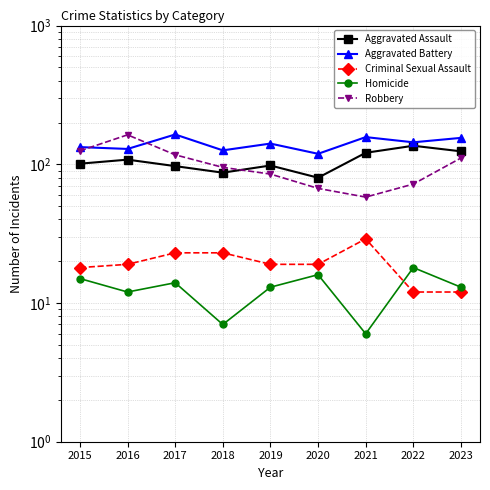

Reading left to right, extract all data points from this chart.

Aggravated Assault: 101	108	97	87	98	80	121	136	124
Aggravated Battery: 133	129	164	126	141	119	157	144	155
Criminal Sexual Assault: 18	19	23	23	19	19	29	12	12
Homicide: 15	12	14	7	13	16	6	18	13
Robbery: 125	163	117	95	85	67	58	72	111